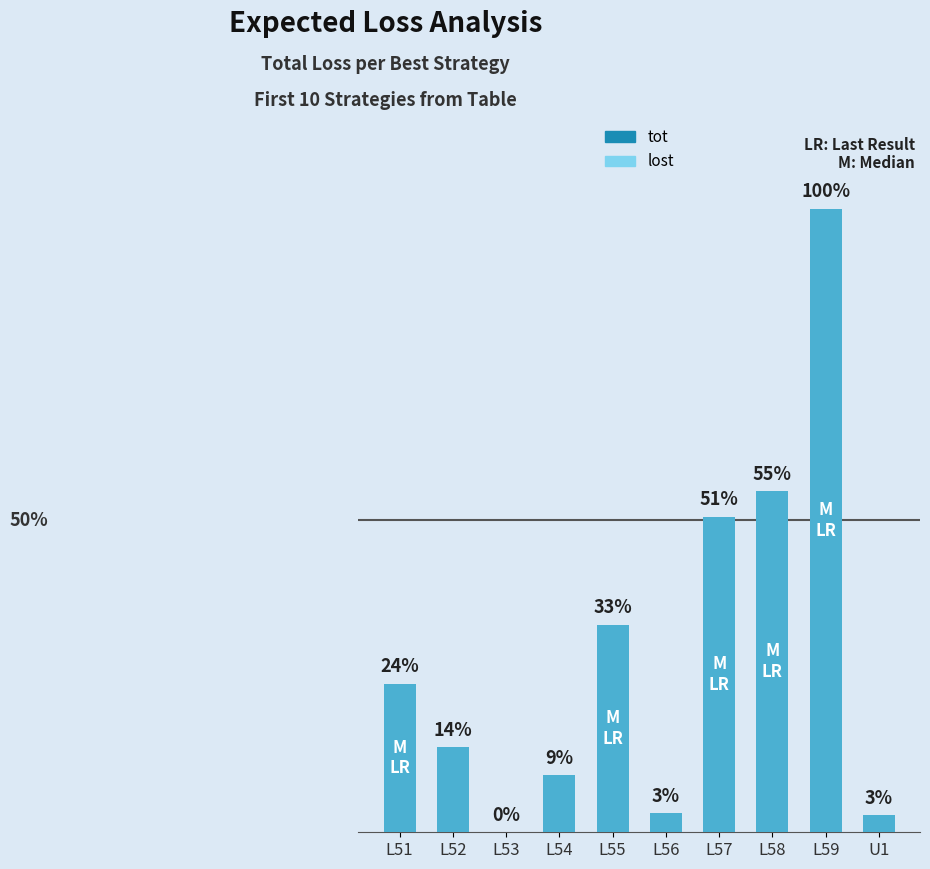

What is the average value of the lost series?

0.3